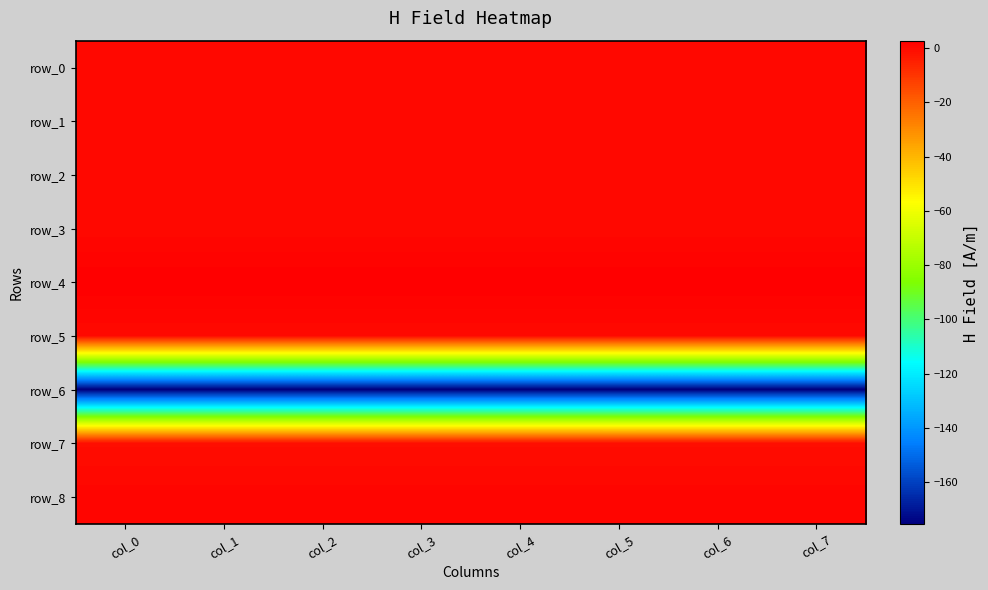

True or false: row_3 has a value of 0.1 at col_4.

False